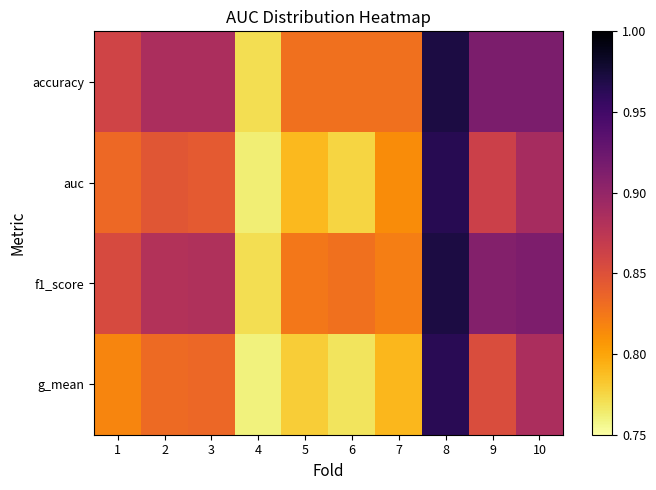

Reading left to right, what are all the values shown in this chart?

accuracy: 1=0.9	2=0.9	3=0.9	4=0.8	5=0.8	6=0.8	7=0.8	8=1.0	9=0.9	10=0.9
auc: 1=0.8	2=0.8	3=0.8	4=0.8	5=0.8	6=0.8	7=0.8	8=1.0	9=0.9	10=0.9
f1_score: 1=0.9	2=0.9	3=0.9	4=0.8	5=0.8	6=0.8	7=0.8	8=1.0	9=0.9	10=0.9
g_mean: 1=0.8	2=0.8	3=0.8	4=0.8	5=0.8	6=0.8	7=0.8	8=1.0	9=0.9	10=0.9